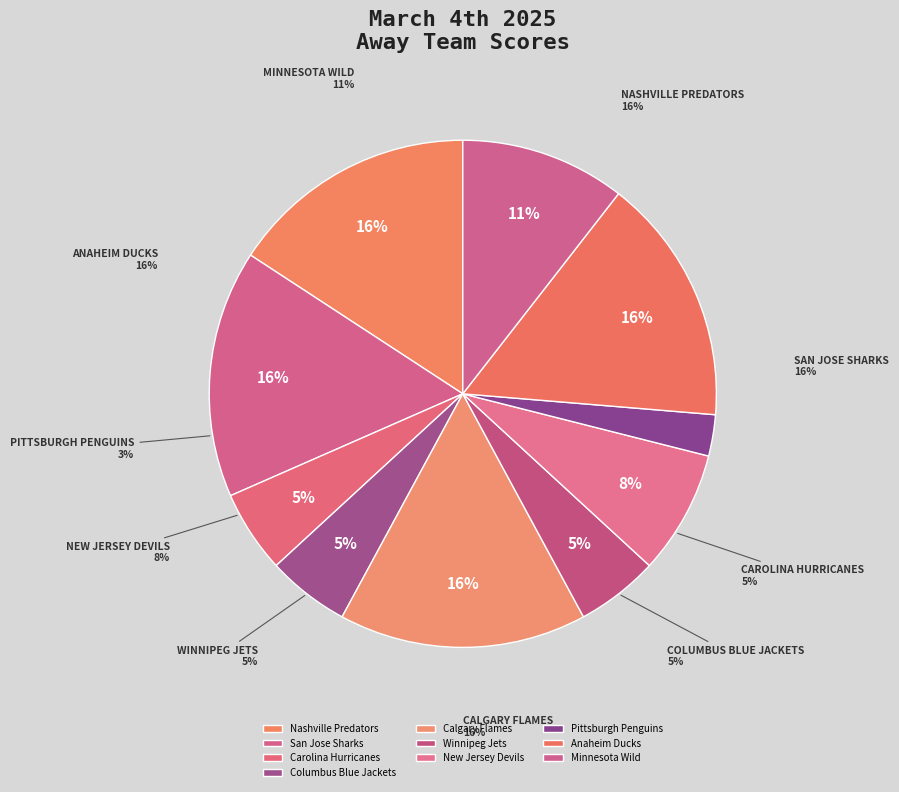

How many segments does this pie chart have?

10